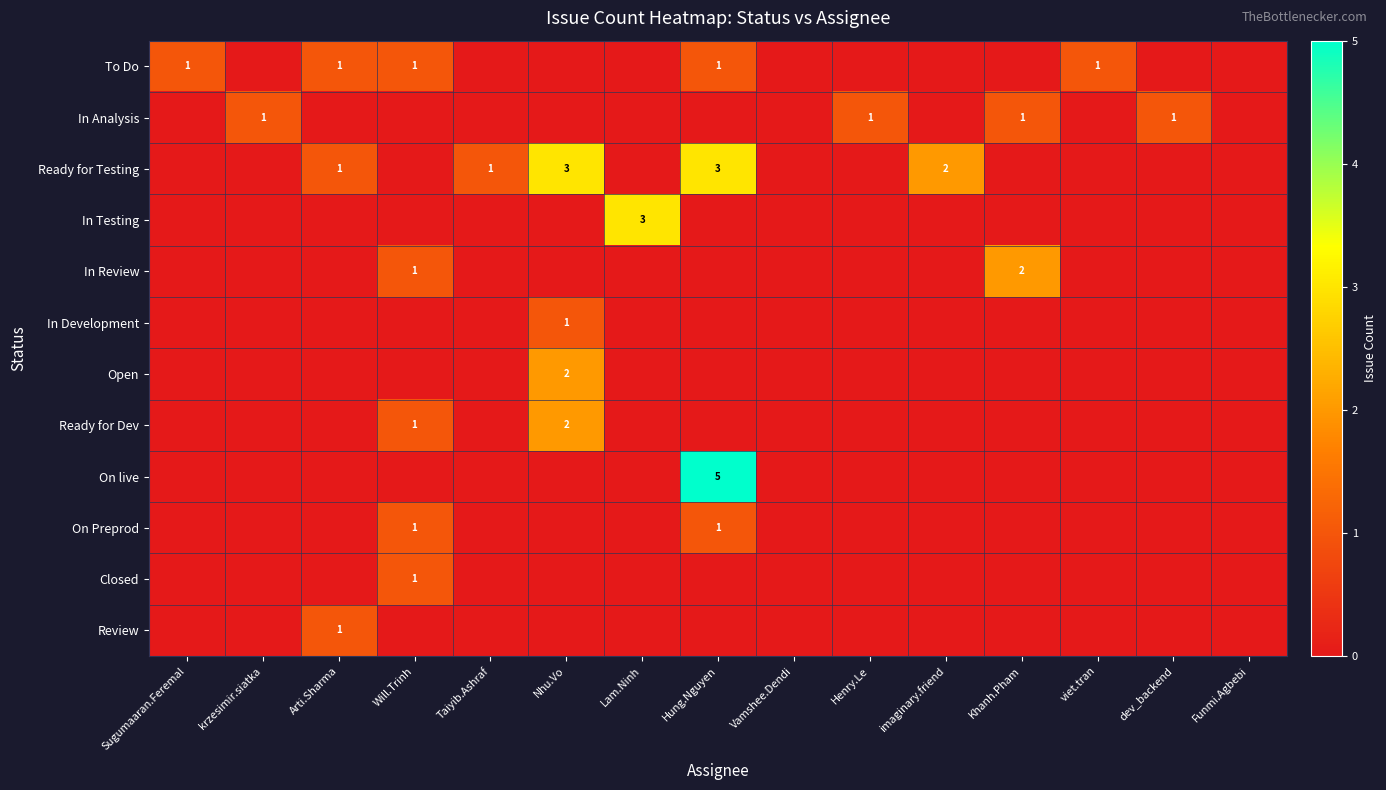

Which category has the highest value across all series?

Hung.Nguyen